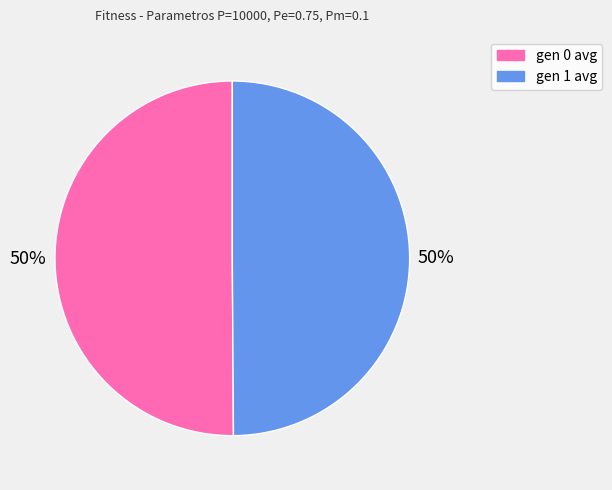

The gen 1 avg slice represents 62% of the pie. True or false?

False